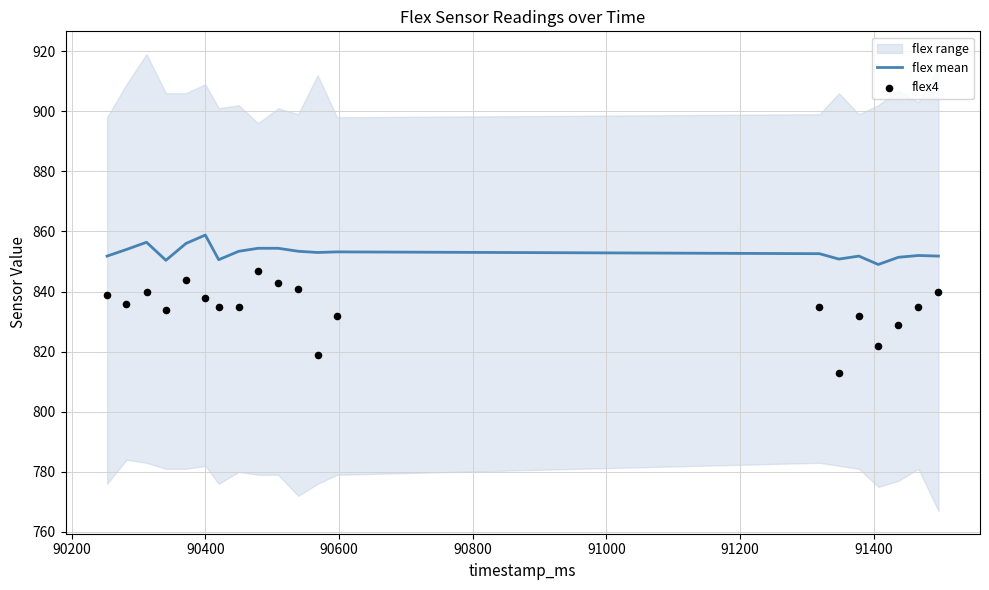

What is the maximum value for flex mean?

858.8